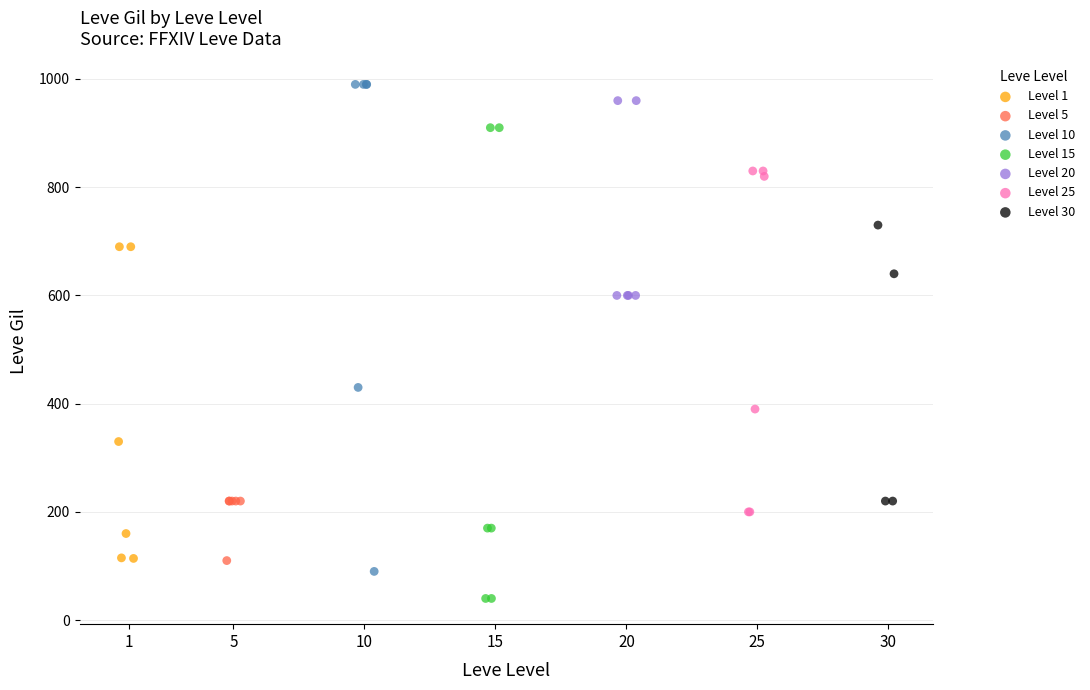

Which series reaches the minimum Y coordinate?

Level 15